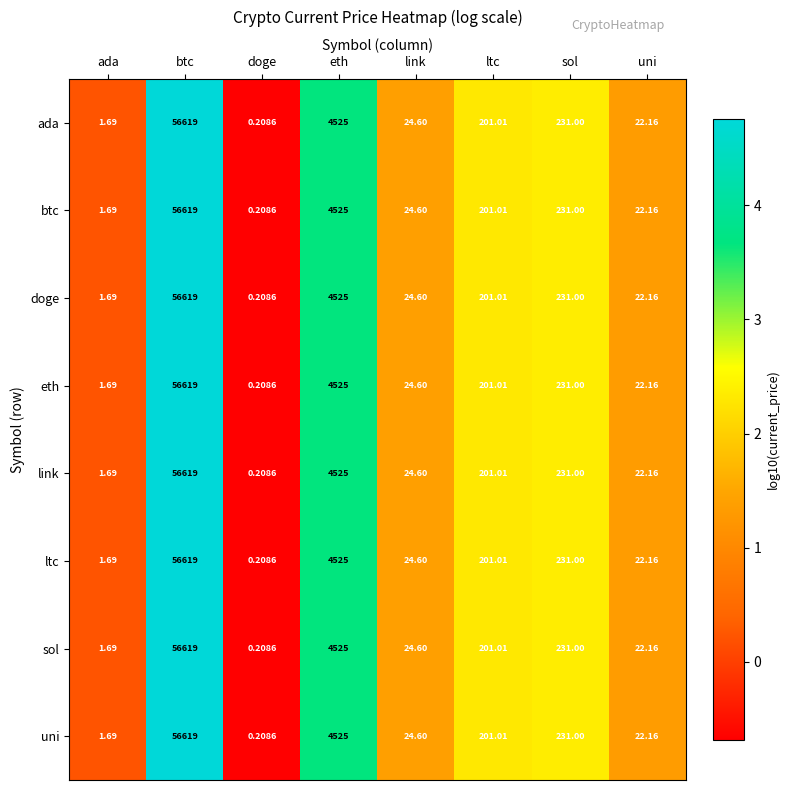

Is the value of ada at sol greater than the value of eth at doge?

Yes